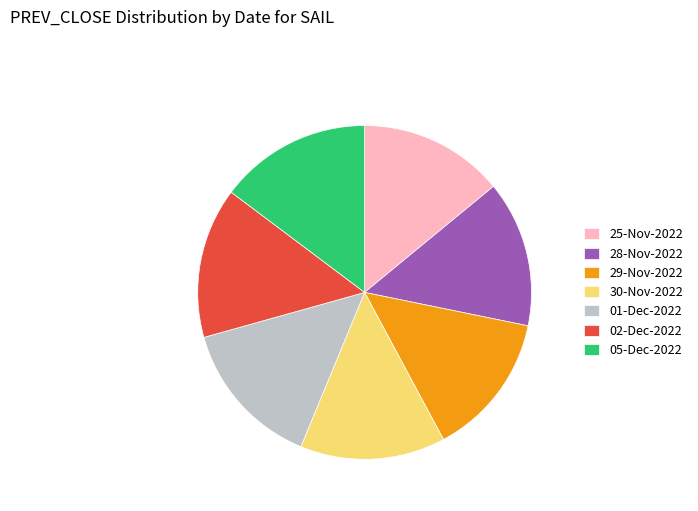

What is the ratio of the value at 05-Dec-2022 to the value at 29-Nov-2022?

1.1